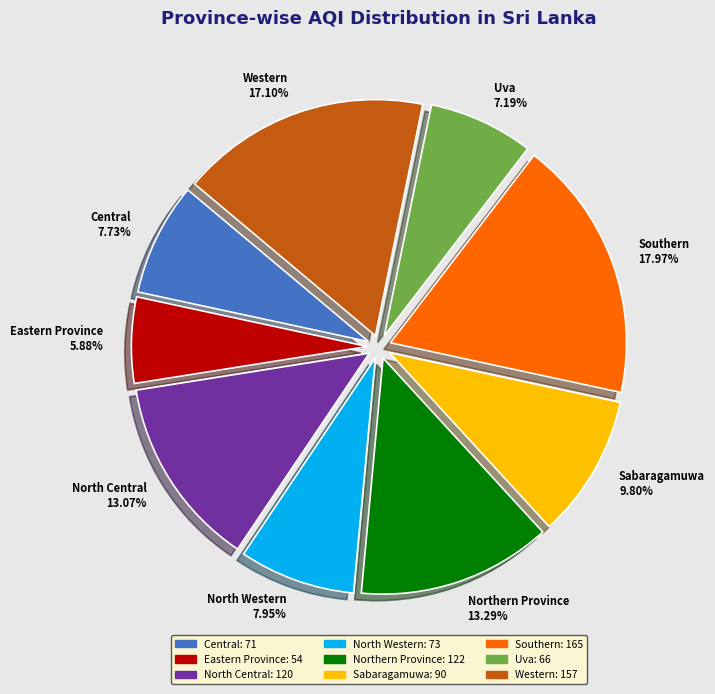

To the nearest percent, what is the average slice percentage?

11%